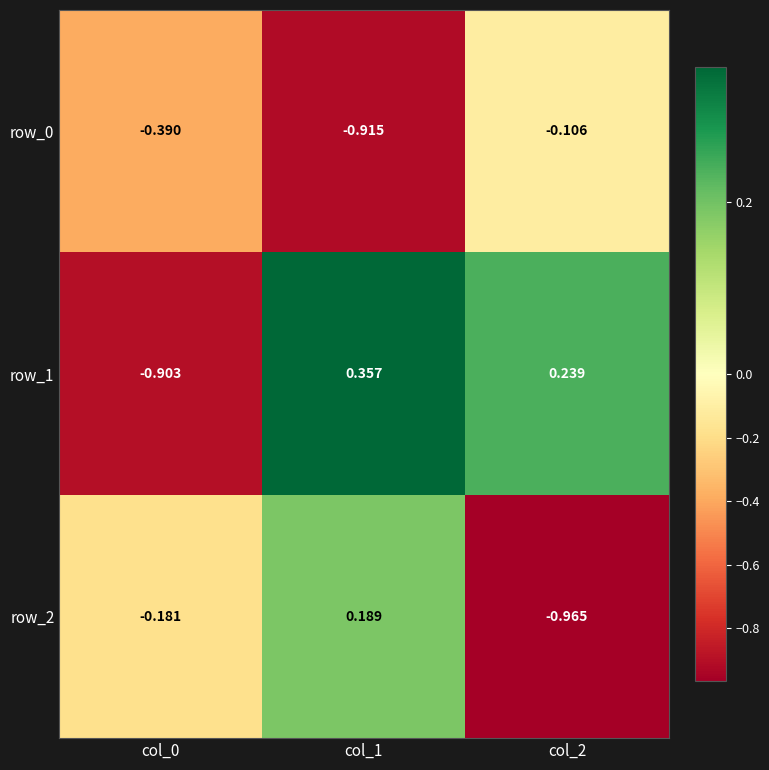

At which label is row_0 closest to 0?

col_2